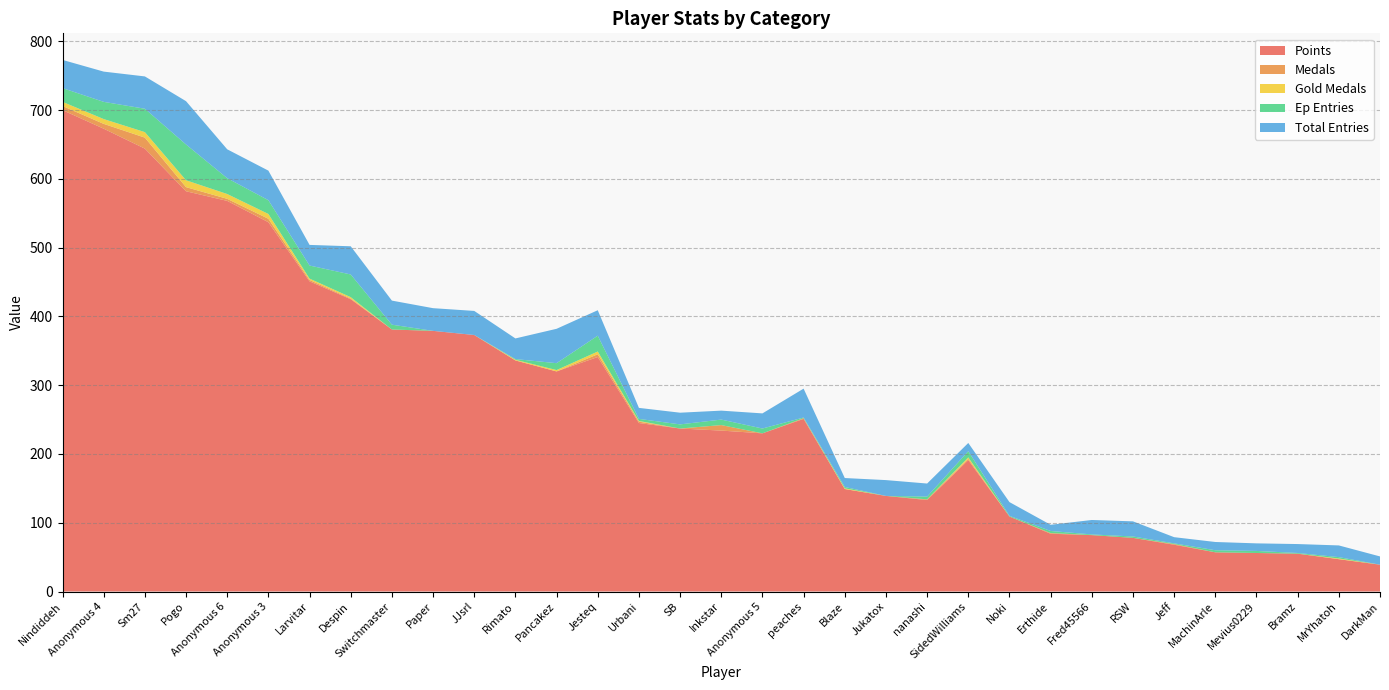

Reading left to right, what are all the values shown in this chart?

Points: Nindiddeh=700	Anonymous 4=673	Sm27=644	Pogo=582	Anonymous 6=568	Anonymous 3=537	Larvitar=451	Despin=425	Switchmaster=381	Paper=379	JJsrl=373	Rimato=336	Pancakez=320	Jesteq=341	Urbani=245	SB=237	Inkstar=234	Anonymous 5=230	peaches=251	Blaze=149	Jukatox=139	nanashi=133	SidedWilliams=191	Noki=109	Erthide=84	Fred45566=82	RSW=78	Jeff=68	MachinArle=57	Mevius0229=56	Bramz=55	MrYhatoh=47	DarkMan=39
Medals: Nindiddeh=6	Anonymous 4=7	Sm27=16	Pogo=6	Anonymous 6=3	Anonymous 3=5	Larvitar=2	Despin=1	Switchmaster=0	Paper=0	JJsrl=0	Rimato=0	Pancakez=0	Jesteq=4	Urbani=2	SB=0	Inkstar=8	Anonymous 5=0	peaches=1	Blaze=0	Jukatox=0	nanashi=1	SidedWilliams=2	Noki=0	Erthide=1	Fred45566=0	RSW=0	Jeff=1	MachinArle=0	Mevius0229=0	Bramz=0	MrYhatoh=0	DarkMan=0
Gold Medals: Nindiddeh=6	Anonymous 4=7	Sm27=8	Pogo=10	Anonymous 6=7	Anonymous 3=7	Larvitar=2	Despin=2	Switchmaster=0	Paper=0	JJsrl=0	Rimato=1	Pancakez=2	Jesteq=4	Urbani=1	SB=0	Inkstar=0	Anonymous 5=0	peaches=0	Blaze=1	Jukatox=0	nanashi=0	SidedWilliams=2	Noki=0	Erthide=0	Fred45566=0	RSW=0	Jeff=0	MachinArle=0	Mevius0229=0	Bramz=0	MrYhatoh=1	DarkMan=0
Ep Entries: Nindiddeh=20	Anonymous 4=25	Sm27=34	Pogo=52	Anonymous 6=23	Anonymous 3=20	Larvitar=19	Despin=33	Switchmaster=7	Paper=0	JJsrl=0	Rimato=1	Pancakez=10	Jesteq=23	Urbani=3	SB=6	Inkstar=8	Anonymous 5=7	peaches=1	Blaze=2	Jukatox=0	nanashi=4	SidedWilliams=9	Noki=1	Erthide=3	Fred45566=1	RSW=2	Jeff=1	MachinArle=3	Mevius0229=3	Bramz=1	MrYhatoh=2	DarkMan=0
Total Entries: Nindiddeh=41	Anonymous 4=44	Sm27=47	Pogo=63	Anonymous 6=42	Anonymous 3=43	Larvitar=30	Despin=41	Switchmaster=35	Paper=33	JJsrl=35	Rimato=30	Pancakez=50	Jesteq=37	Urbani=16	SB=17	Inkstar=13	Anonymous 5=22	peaches=42	Blaze=13	Jukatox=23	nanashi=19	SidedWilliams=12	Noki=20	Erthide=9	Fred45566=21	RSW=22	Jeff=9	MachinArle=12	Mevius0229=11	Bramz=13	MrYhatoh=17	DarkMan=12